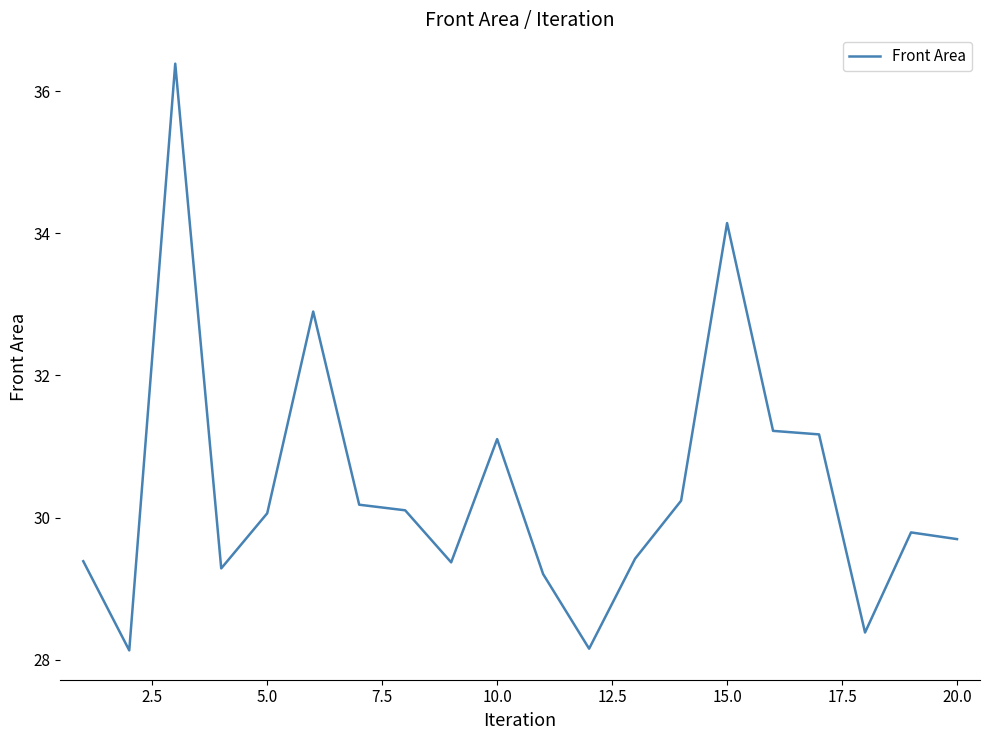

Does the chart display data point markers on the line(s)?

No